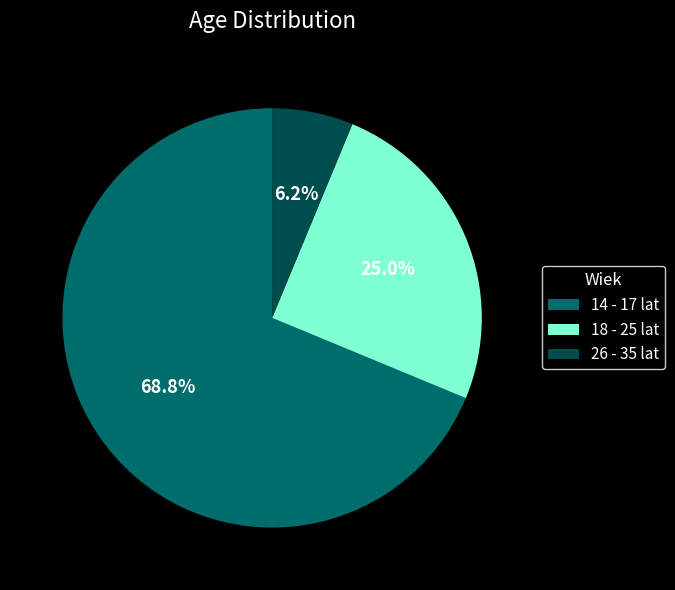

What percentage do 14 - 17 lat and 26 - 35 lat together represent?

75.0%